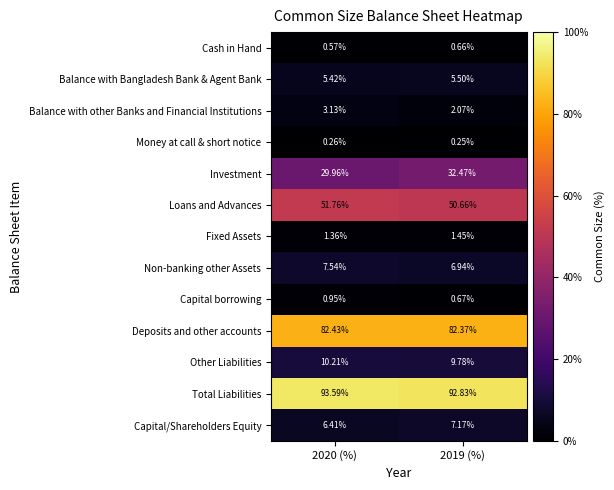

Rank the series at 2020 (%) from highest to lowest value.

Total Liabilities, Deposits and other accounts, Loans and Advances, Investment, Other Liabilities, Non-banking other Assets, Capital/Shareholders Equity, Balance with Bangladesh Bank & Agent Bank, Balance with other Banks and Financial Institutions, Fixed Assets, Capital borrowing, Cash in Hand, Money at call & short notice